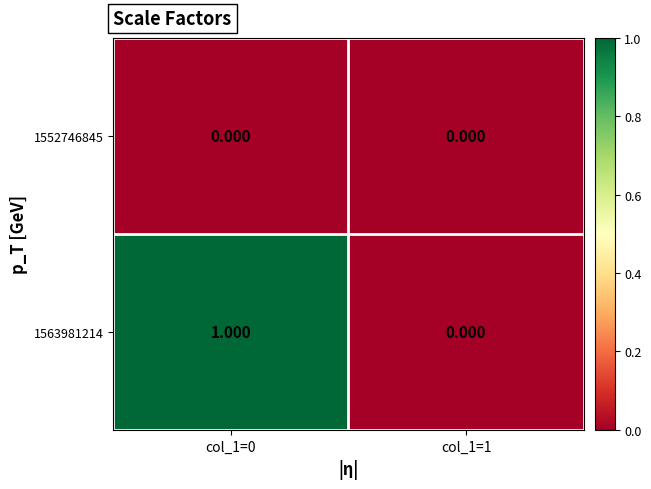

Count the number of data series in this chart.

2